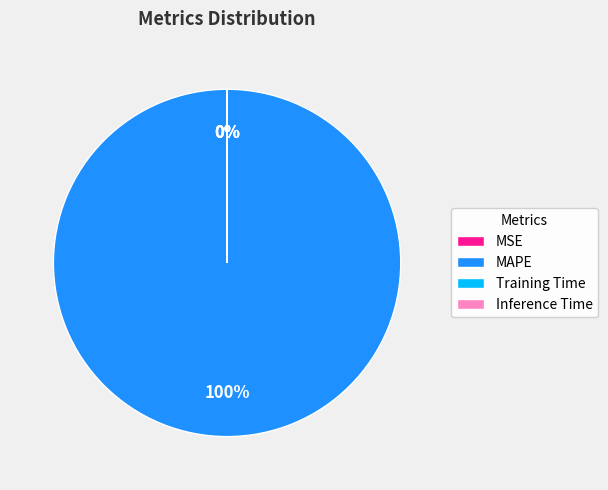

To the nearest percent, what is the difference between the largest and smallest slice percentages?

100%